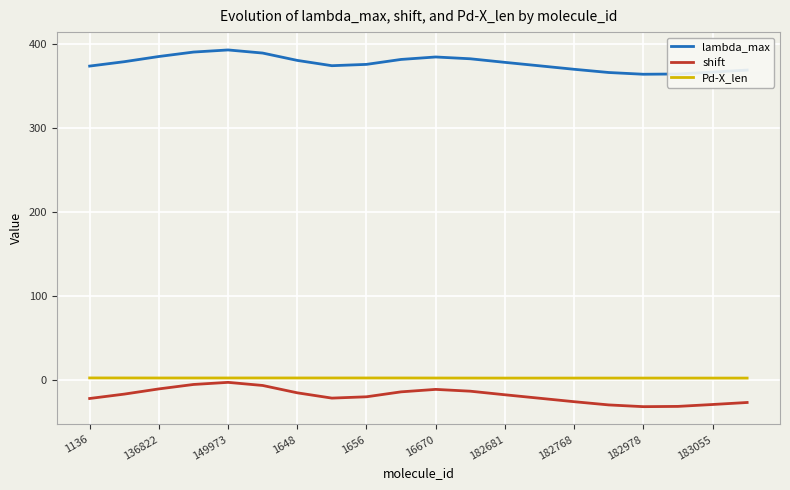

Which series has the largest total across all categories?

lambda_max